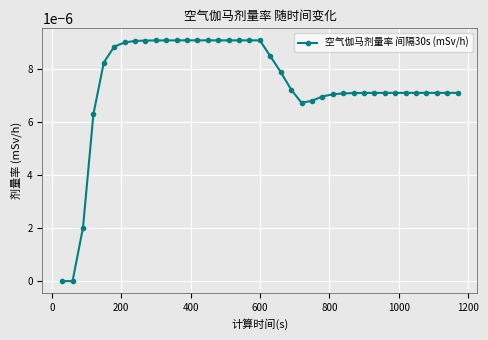

How many lines are shown in the chart?

1